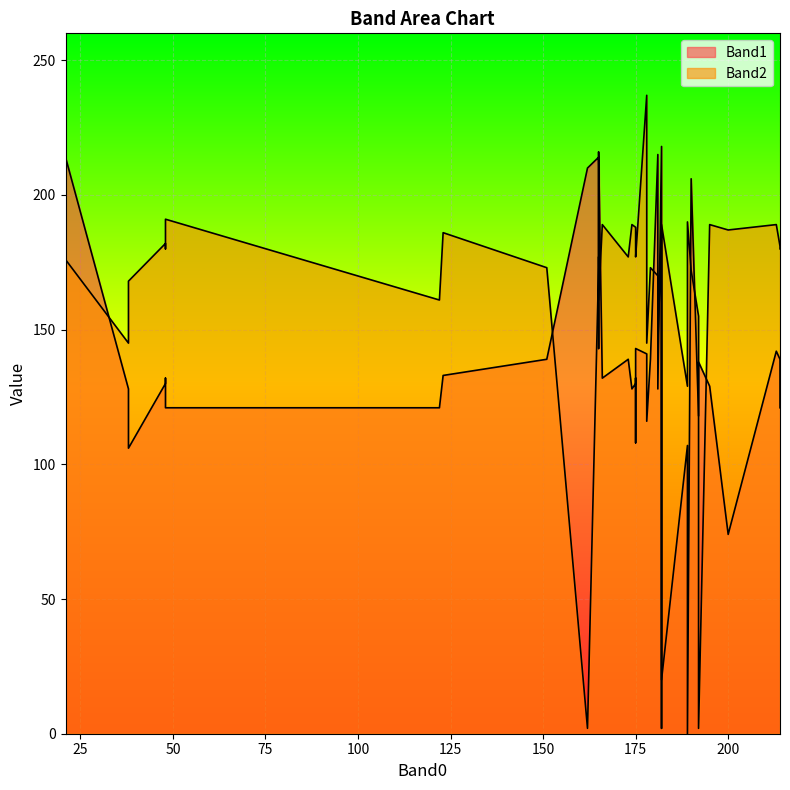

The value of Band2 at 178 is 237. True or false?

True